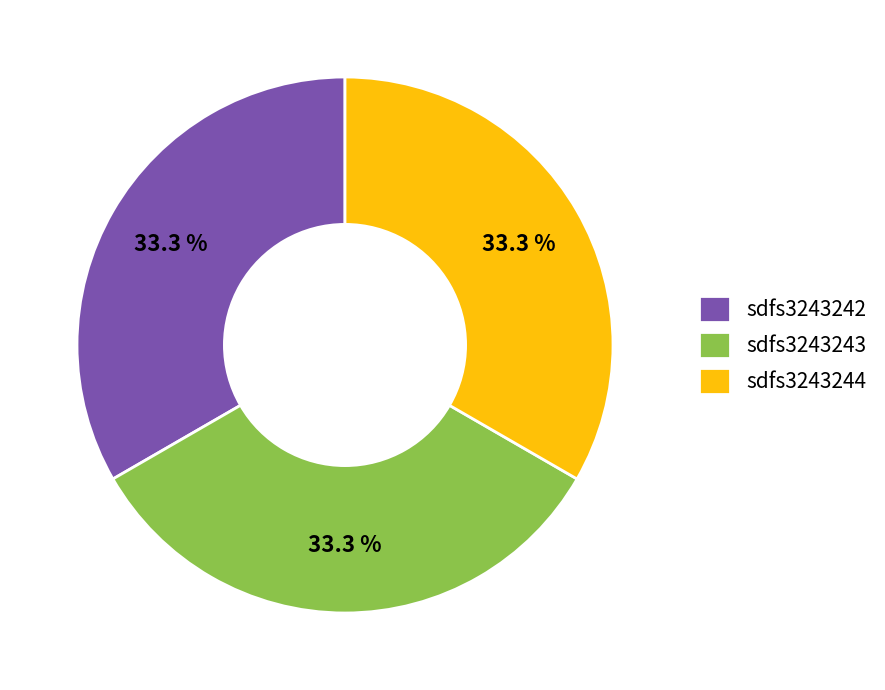

Count the number of slices in the pie.

3